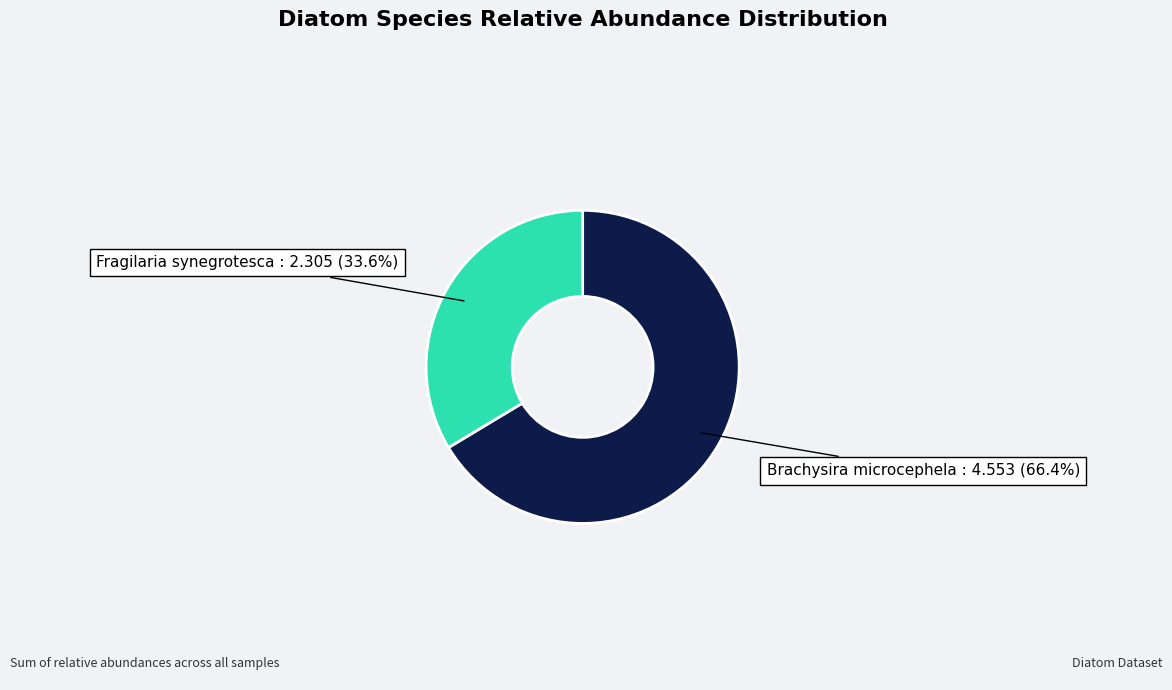

To the nearest percent, what is the difference between the largest and smallest slice percentages?

33%